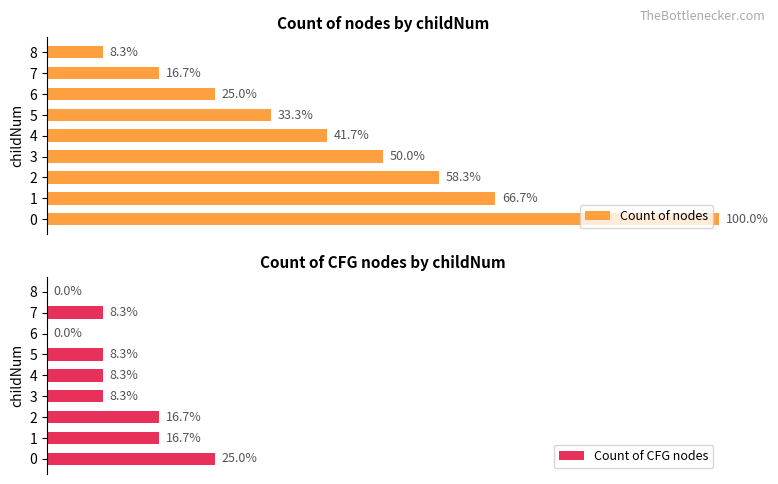

Which category has the lowest value in the Count of nodes series?

8